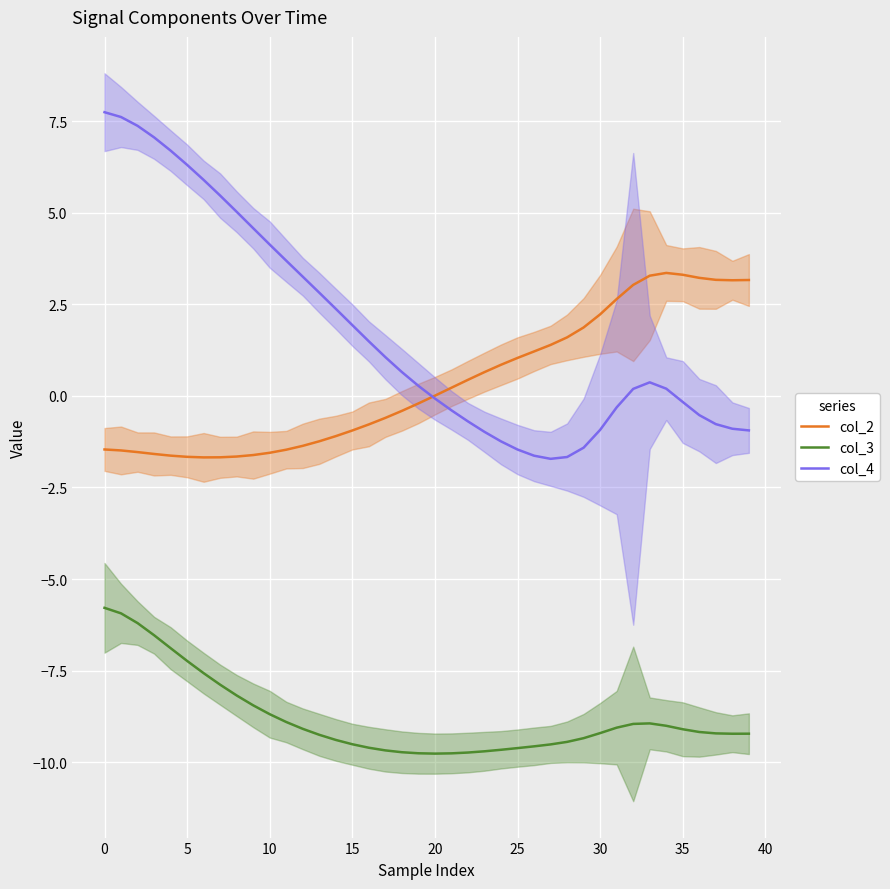

In col_4, how many points are higher than both neighbors (excluding endpoints)?

1